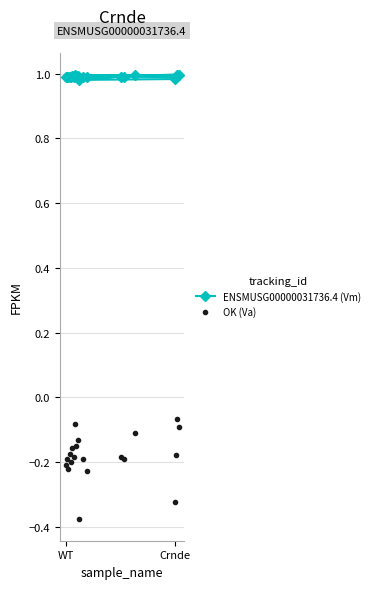

Reading left to right, list all the values displayed in this chart.

ENSMUSG00000031736.4 (Vm): 1.0	1.0	1.0	1.0	1.0	1.0	1.0	1.0	1.0	1.0	1.0	1.0	1.0	1.0	1.0	1.0	1.0	1.0	1.0	1.0
OK (Va): -0.2	-0.2	-0.2	-0.2	-0.2	-0.2	-0.2	-0.2	-0.1	-0.2	-0.2	-0.2	-0.1	-0.1	-0.2	-0.1	-0.2	-0.1	-0.4	-0.3